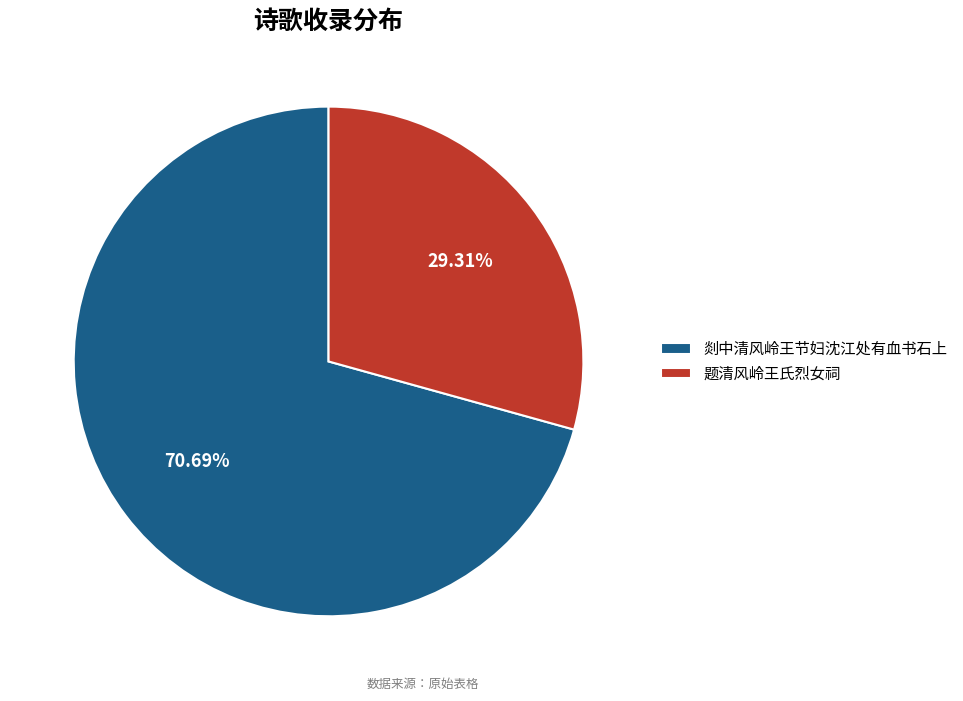

Is it true that 题清风岭王氏烈女祠 is 29% of the pie?

True